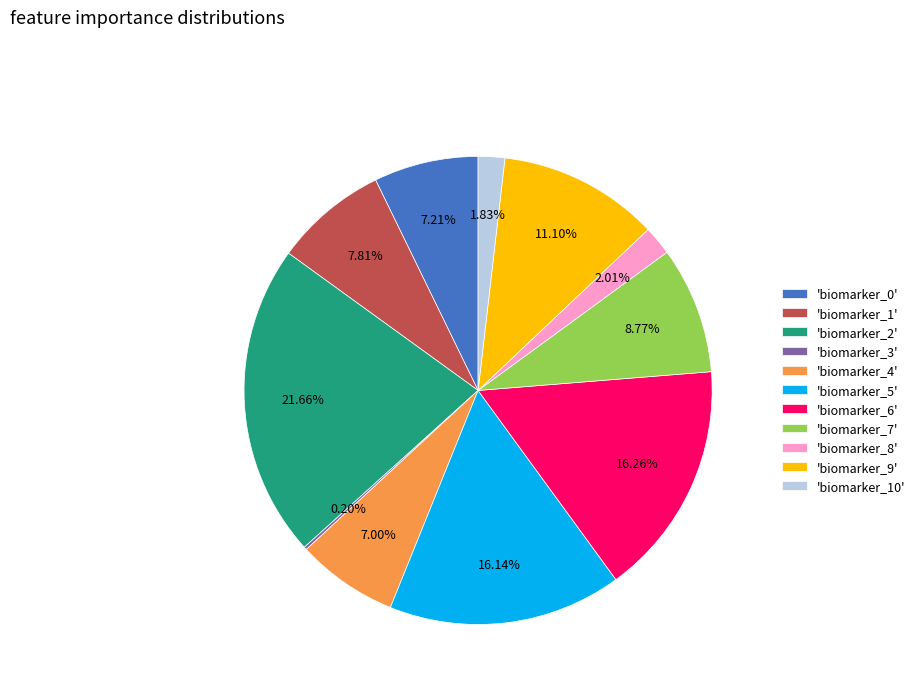

Does 'biomarker_4' represent more than half of the total?

No